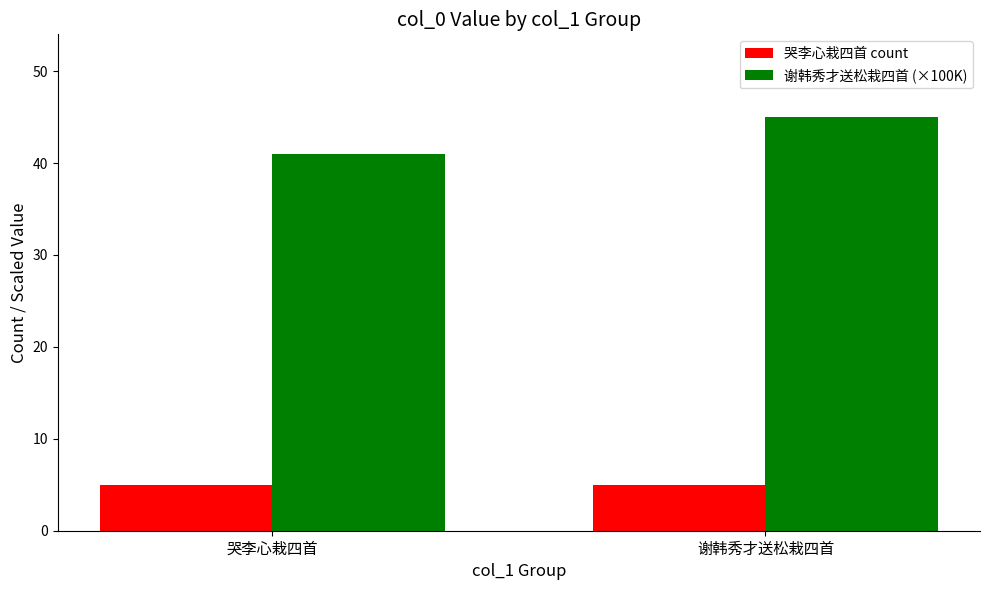

Rank the series at 谢韩秀才送松栽四首 from lowest to highest value.

哭李心栽四首 count, 谢韩秀才送松栽四首 (×100K)